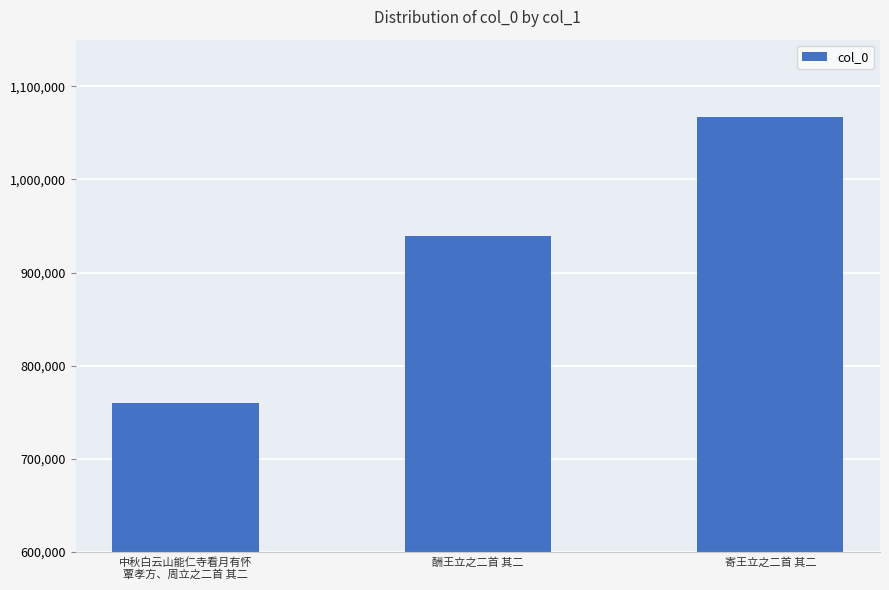

How many values are between 760110 and 1067477?

3